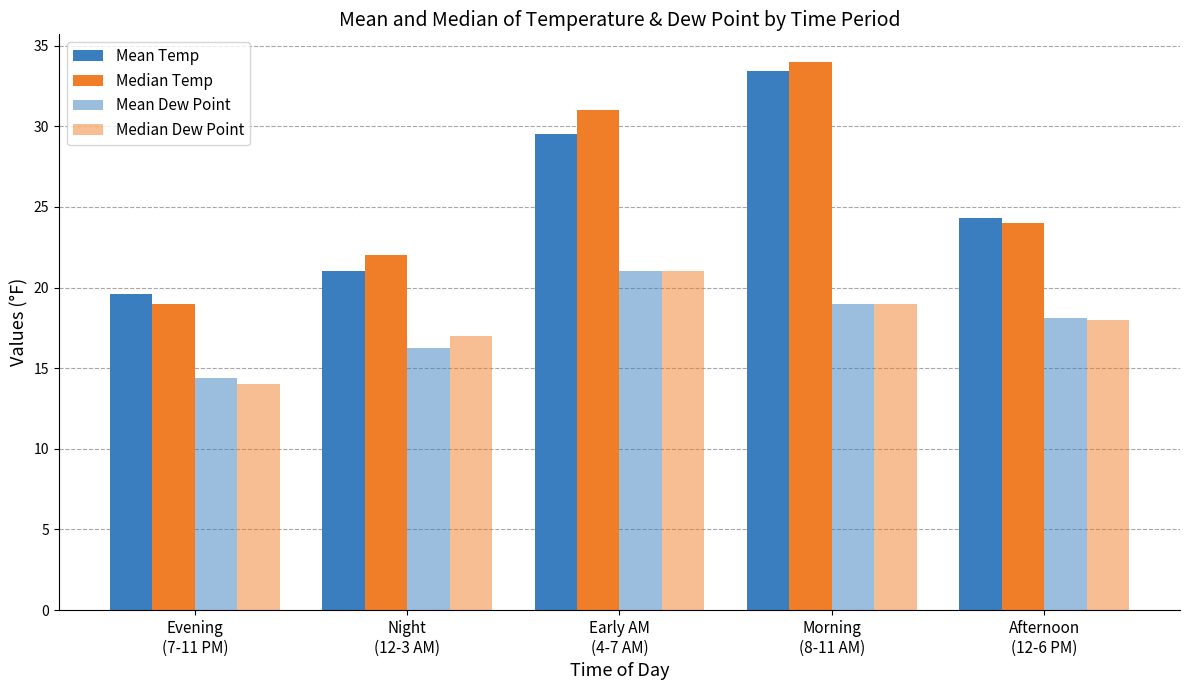

Are the bars grouped side by side (vs. stacked)?

Yes